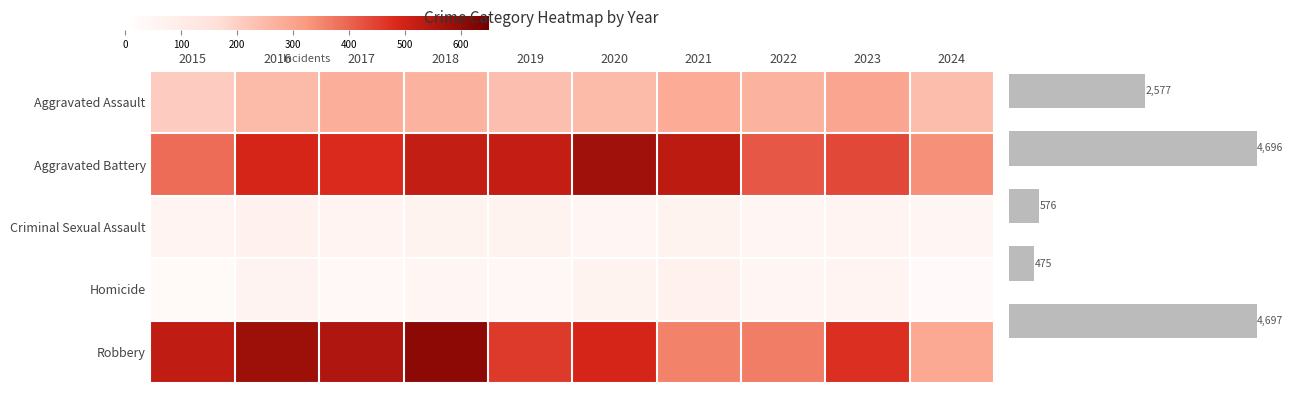

Reading left to right, extract all data points from this chart.

Aggravated Assault: 210	250	276	265	238	249	284	267	295	243
Aggravated Battery: 387	491	480	522	520	574	531	417	437	337
Criminal Sexual Assault: 58	69	55	66	61	49	62	52	56	48
Homicide: 32	59	37	49	40	63	69	47	55	24
Robbery: 527	579	553	608	458	491	357	364	473	287